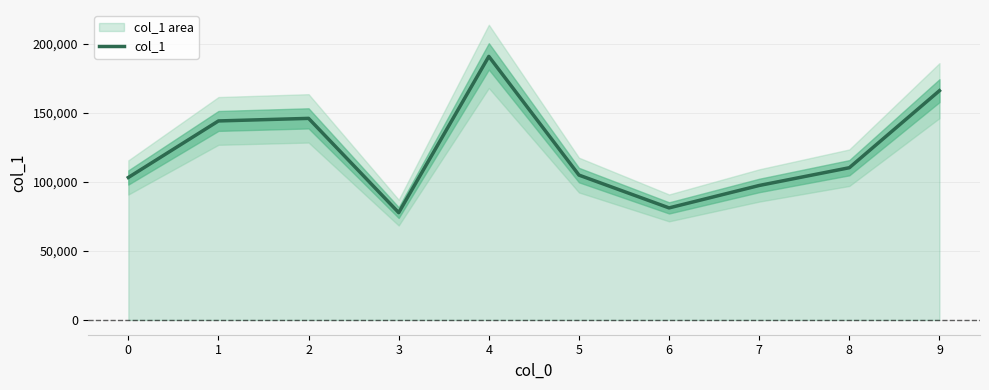

What is the change in value from 0 to 1?

+40977.0